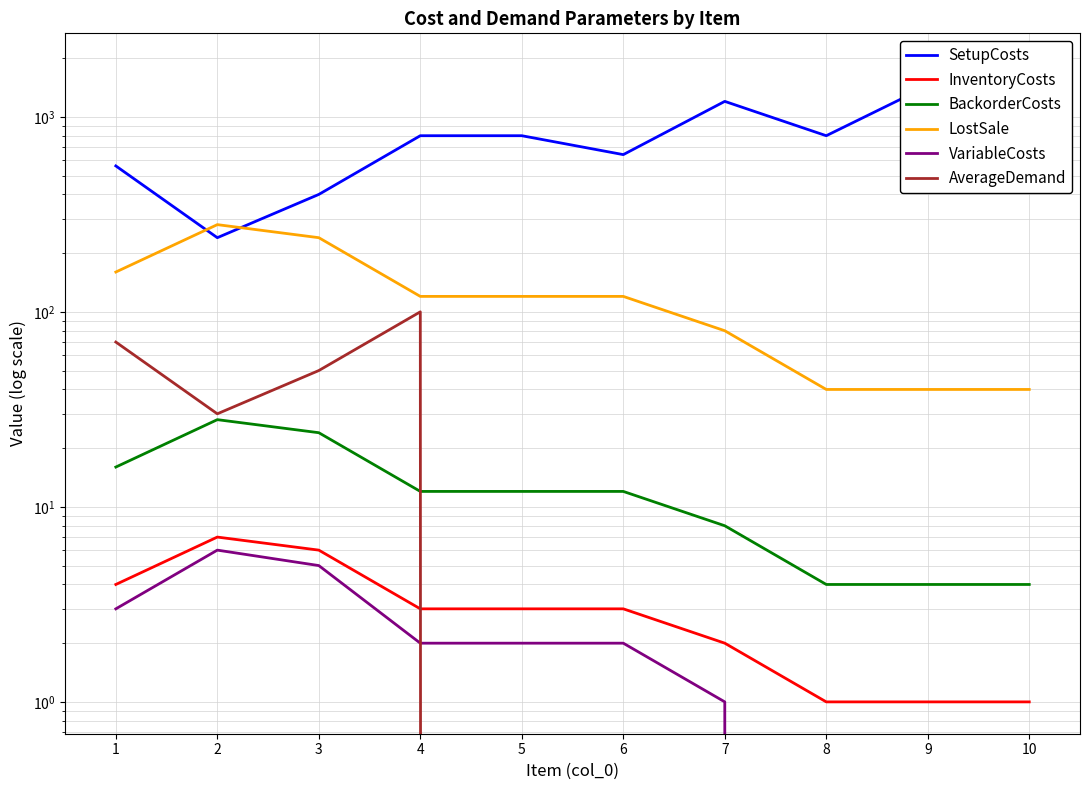

True or false: AverageDemand and LostSale cross at least once.

False